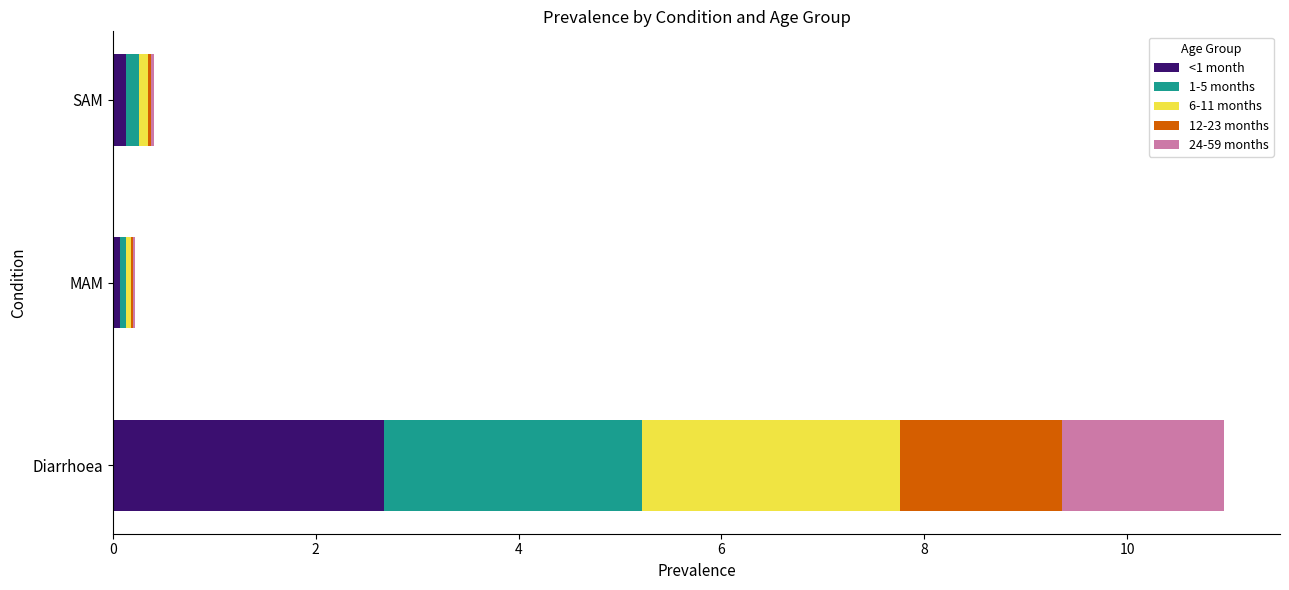

At which category is the sum across all series the highest?

Diarrhoea